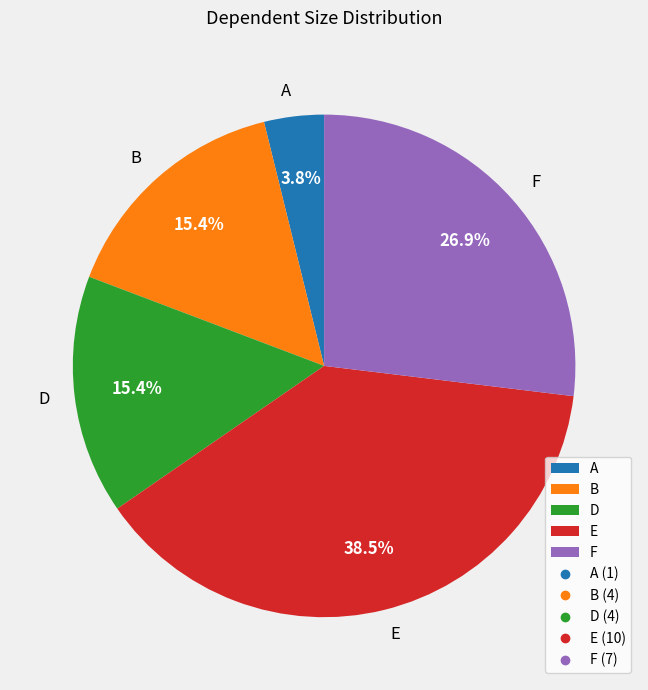

Which slice is the largest?

E